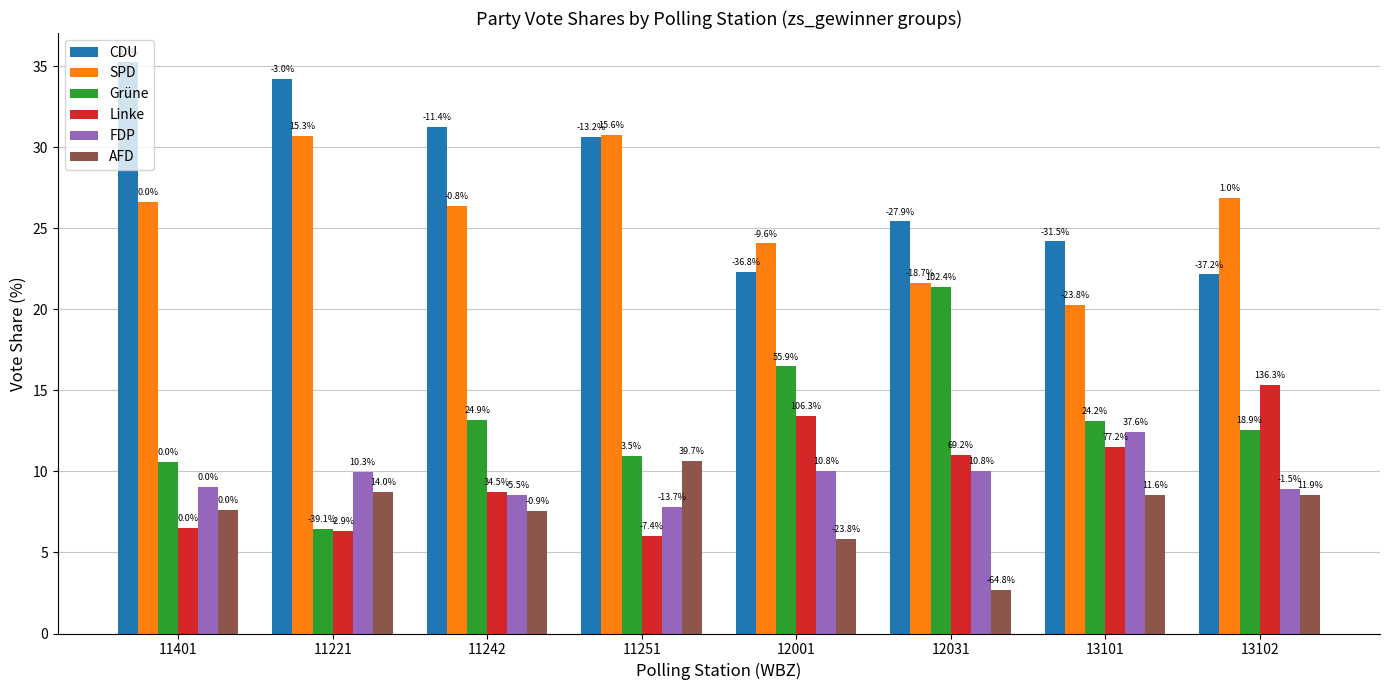

How many bars are there in total?

48